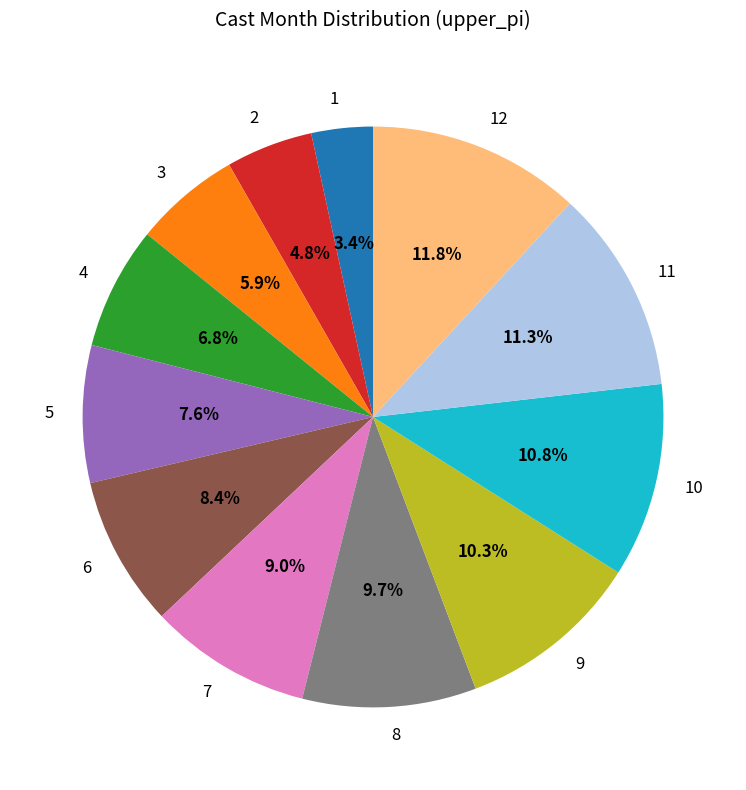

Which has a higher value, 2 or 9?

9